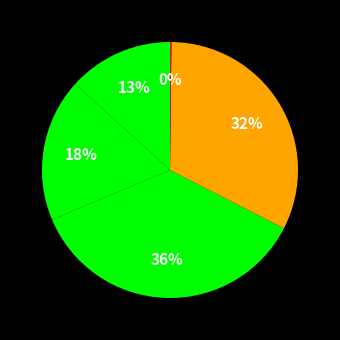

How many segments does this pie chart have?

5